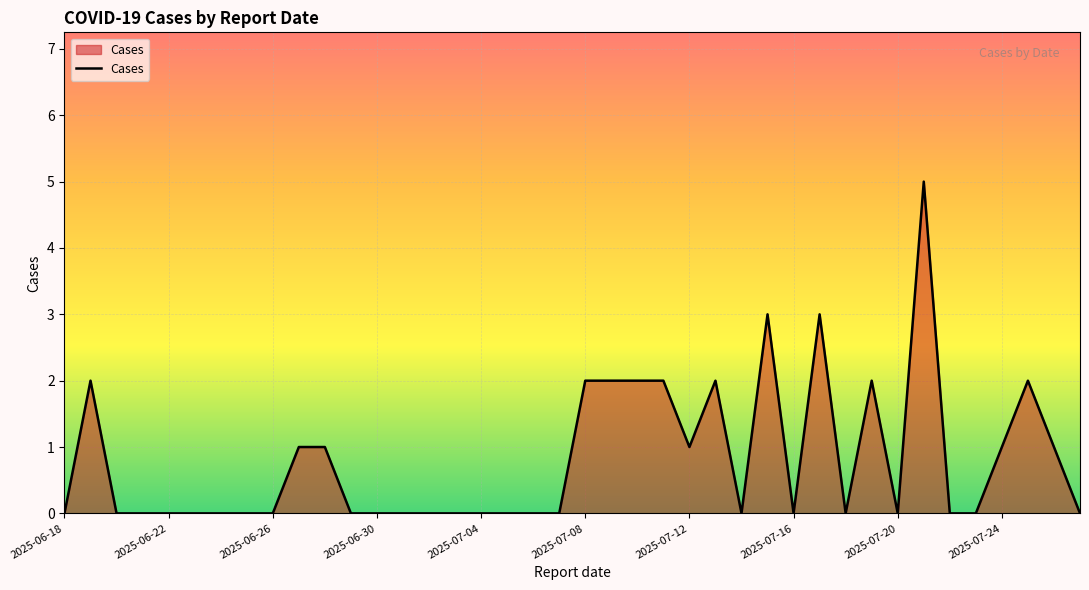

What is the difference between the maximum and minimum values?

5